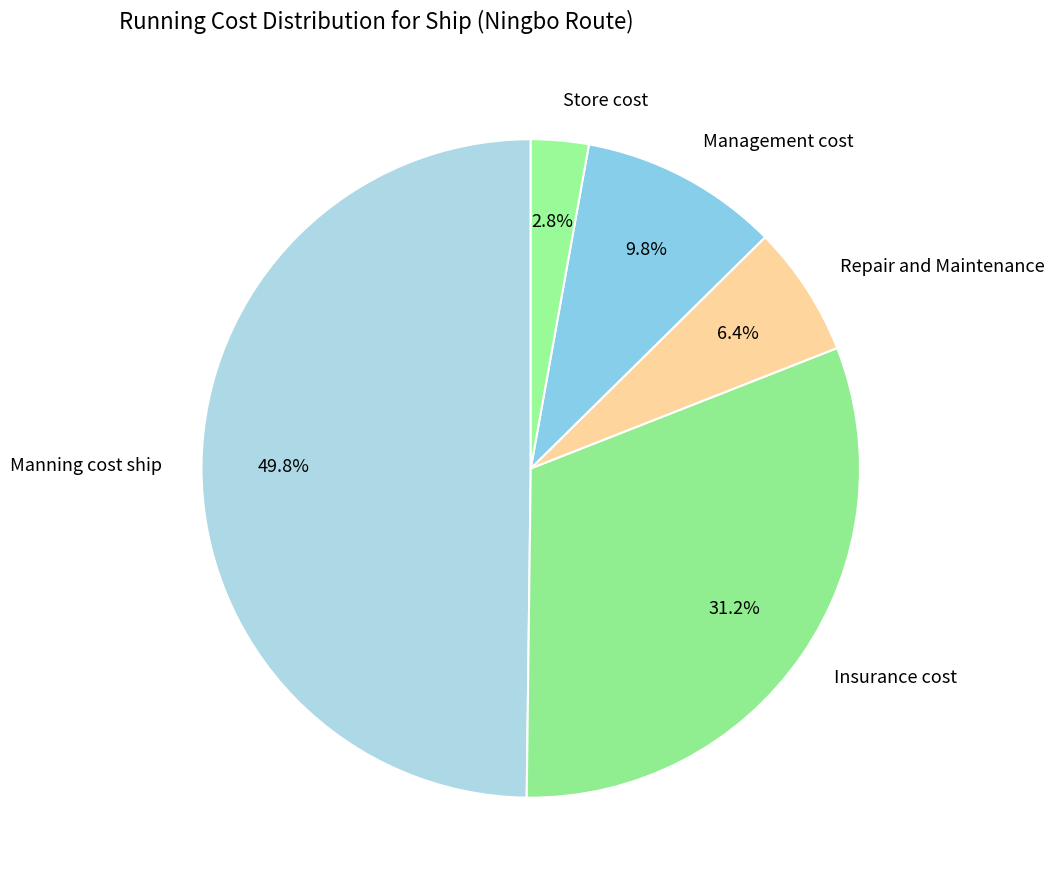

Approximately how many times larger is the value at Repair and Maintenance compared to Store cost?

2.3